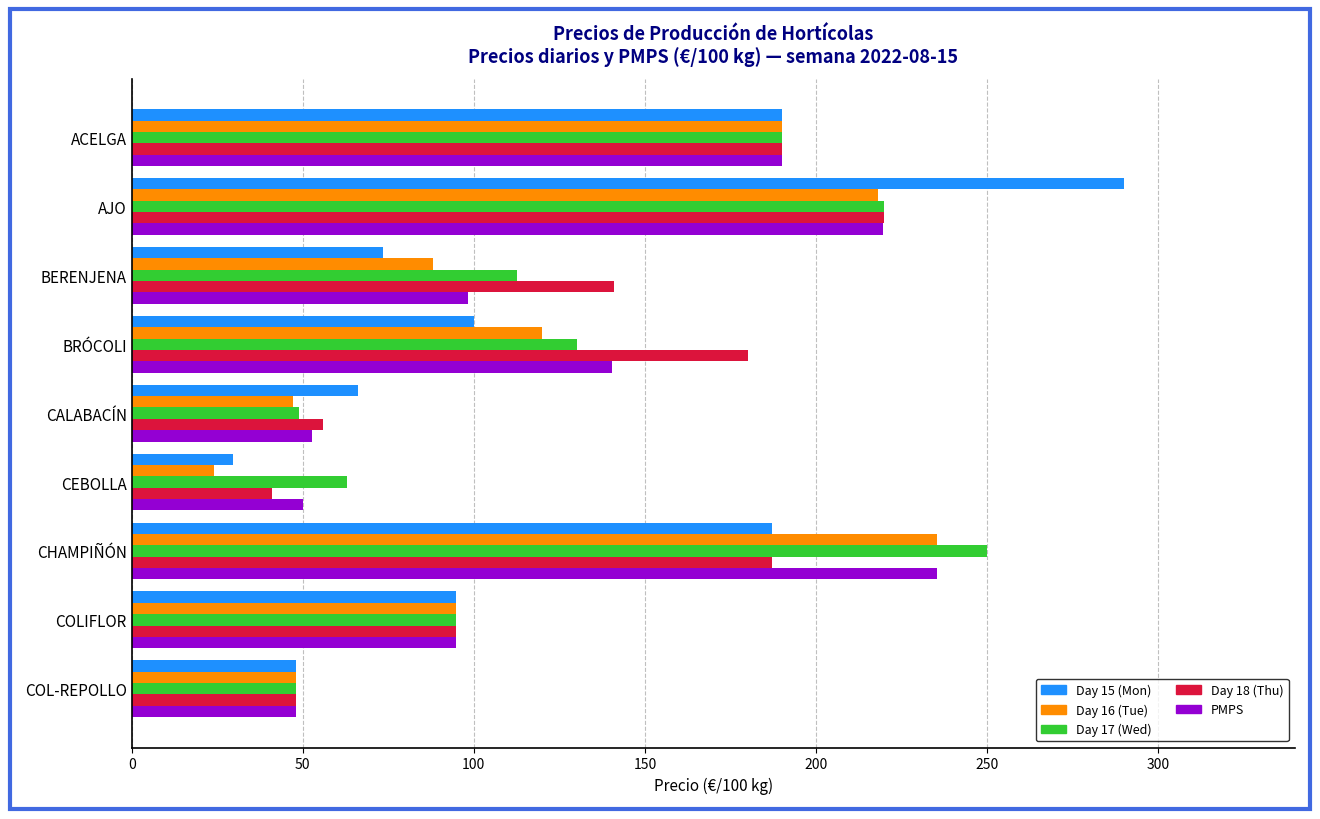

At which category is the sum across all series the highest?

AJO